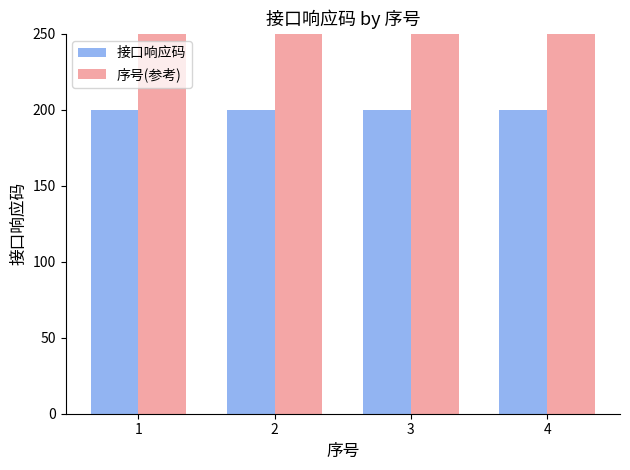

Between 1 and 3, which series saw the biggest shift?

接口响应码